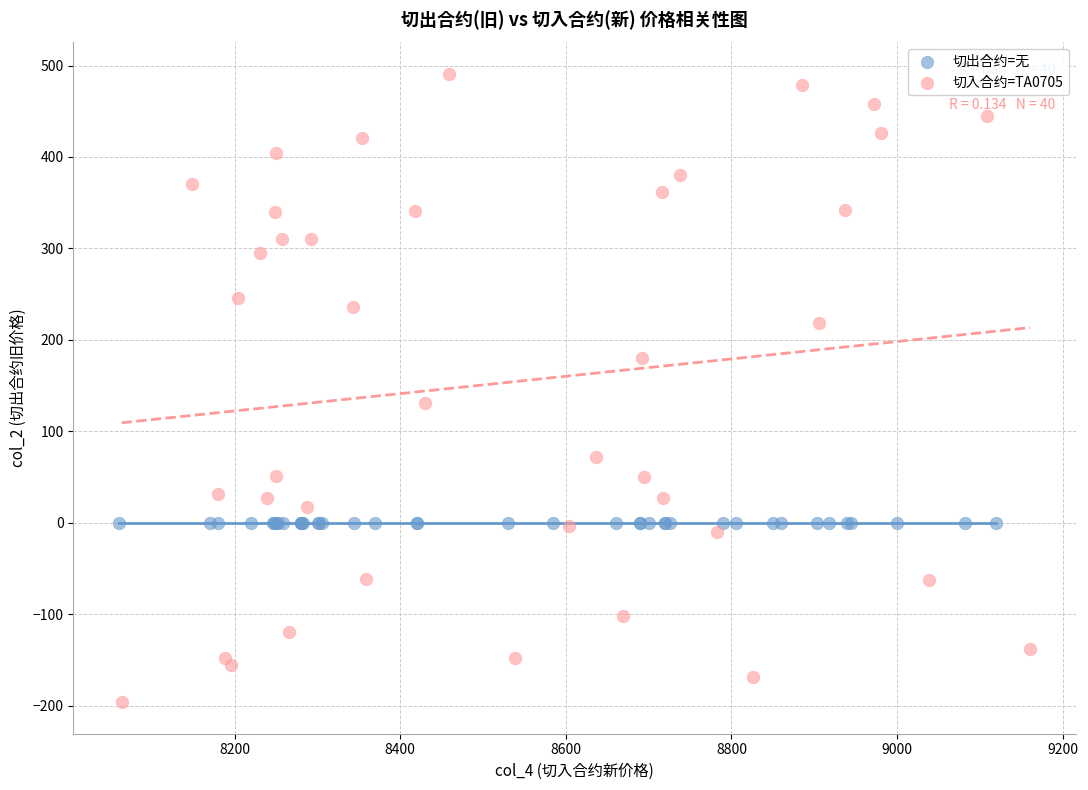

Which series reaches the minimum Y coordinate?

切入合约=TA0705